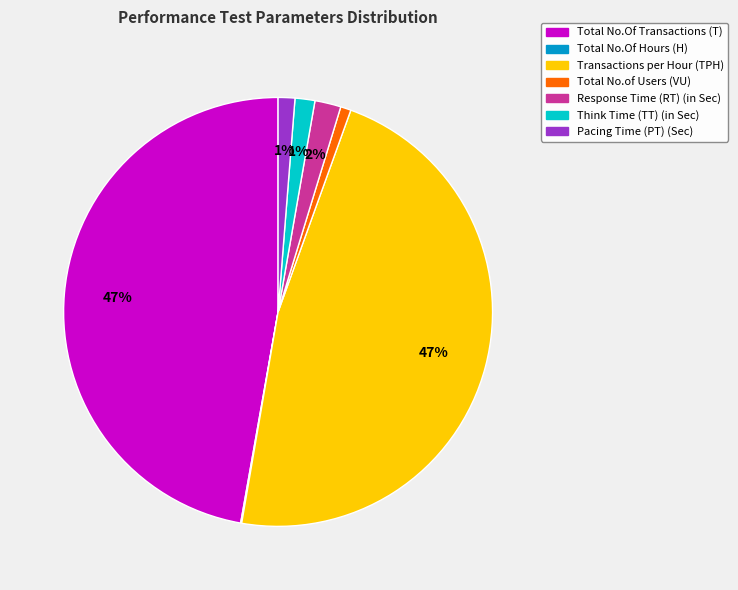

Is it true that Response Time (RT) (in Sec) is 2% of the pie?

True